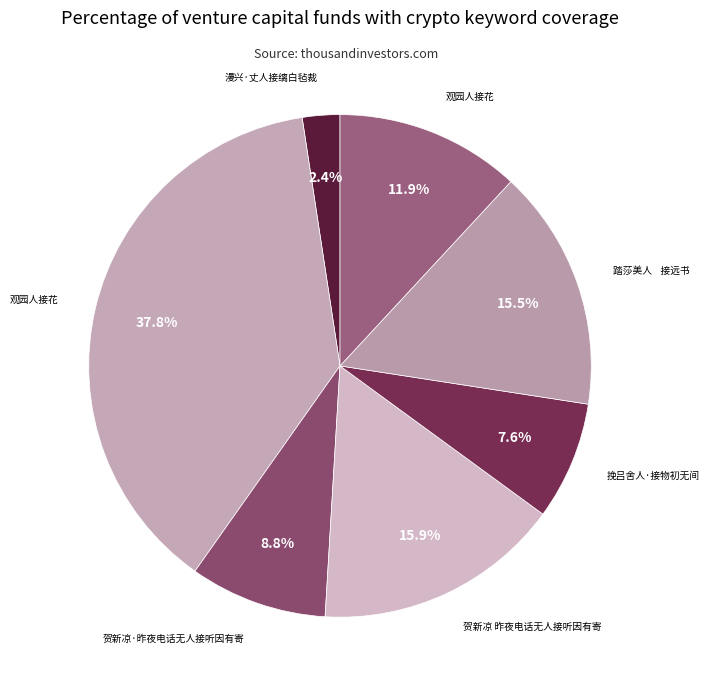

Count the number of slices in the pie.

7